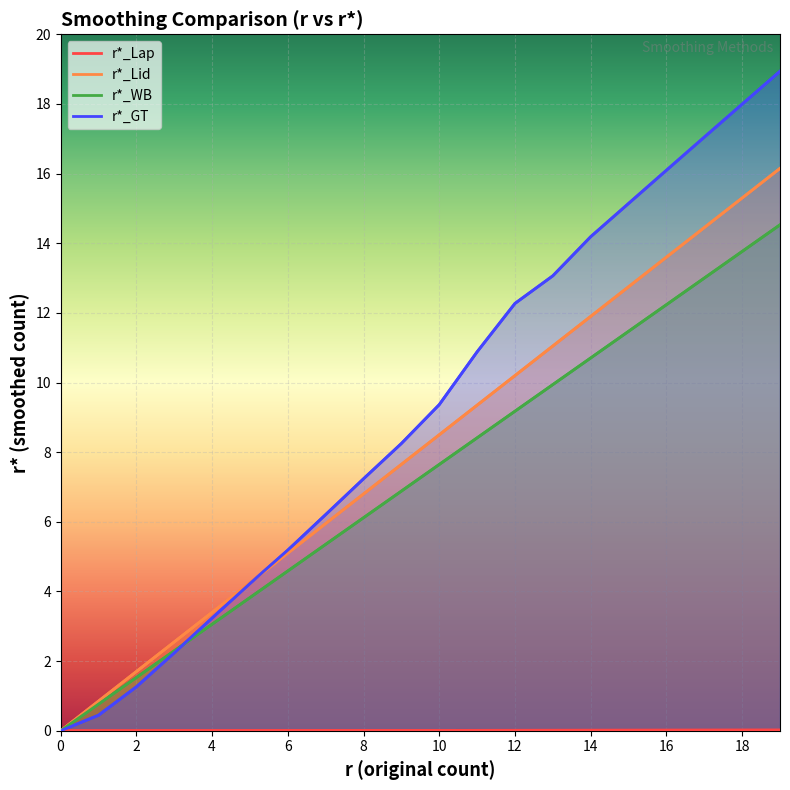

The value of r*_WB at 12 is 9.2. True or false?

True